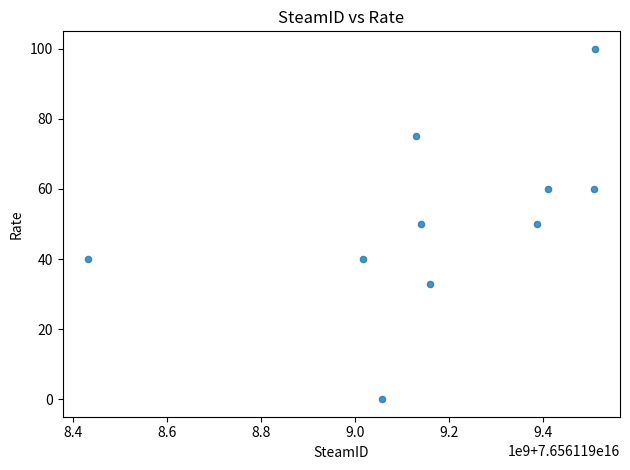

What is the range of Y values (max minus min)?

100